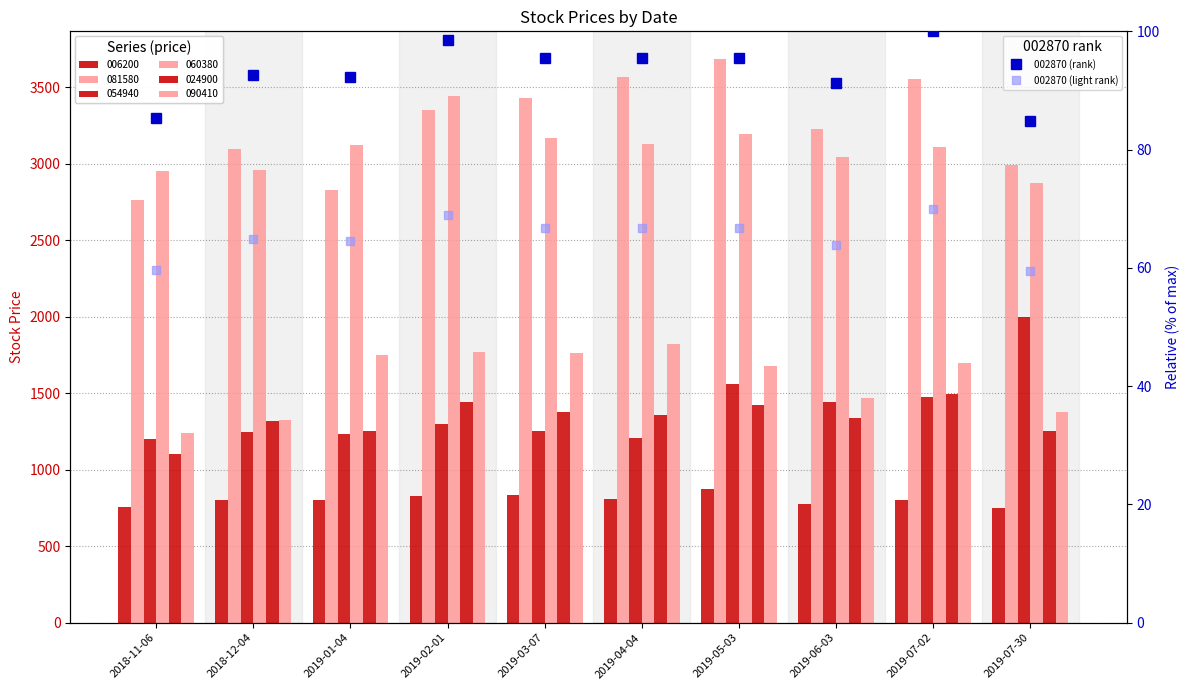

What is the difference between the maximum and second lowest values in the 002870 (light rank) series?

10.3